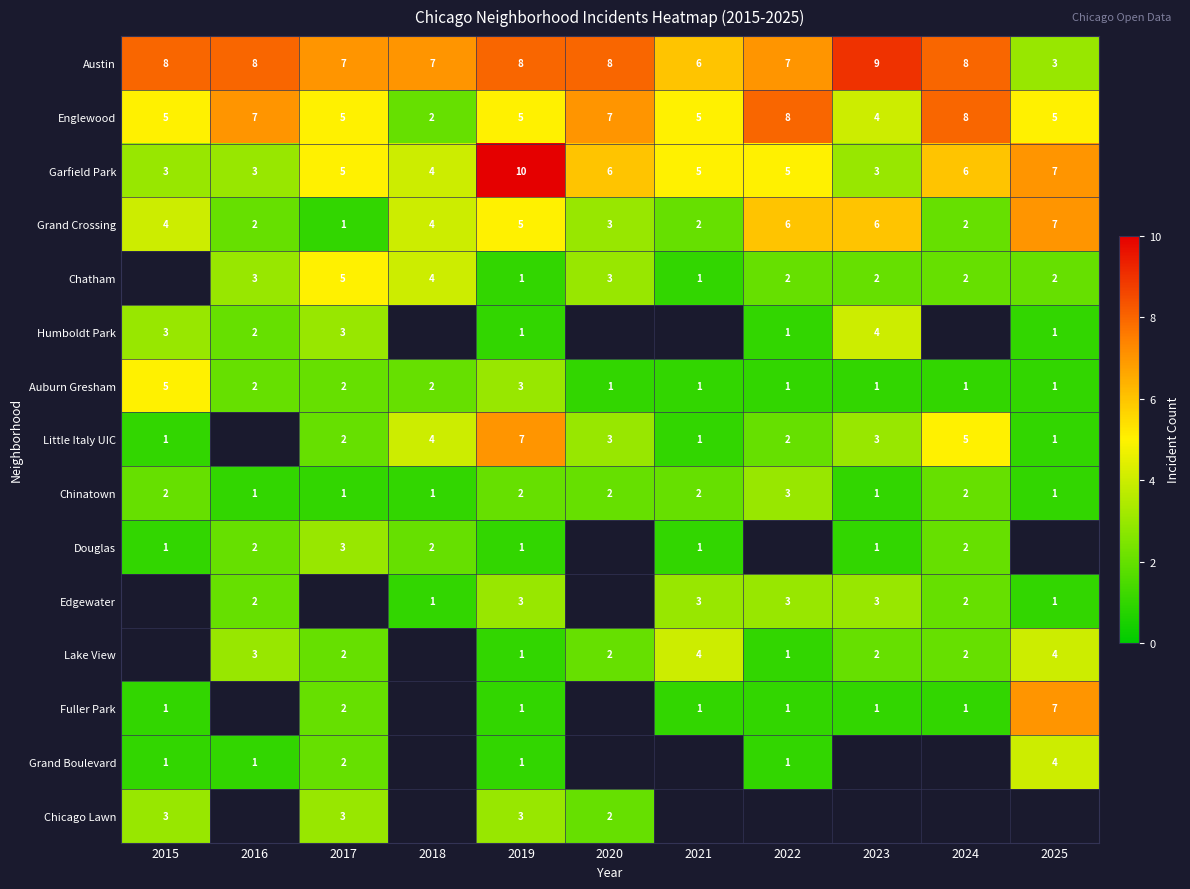

What is the difference between the Englewood values at 2025 and 2024?

3